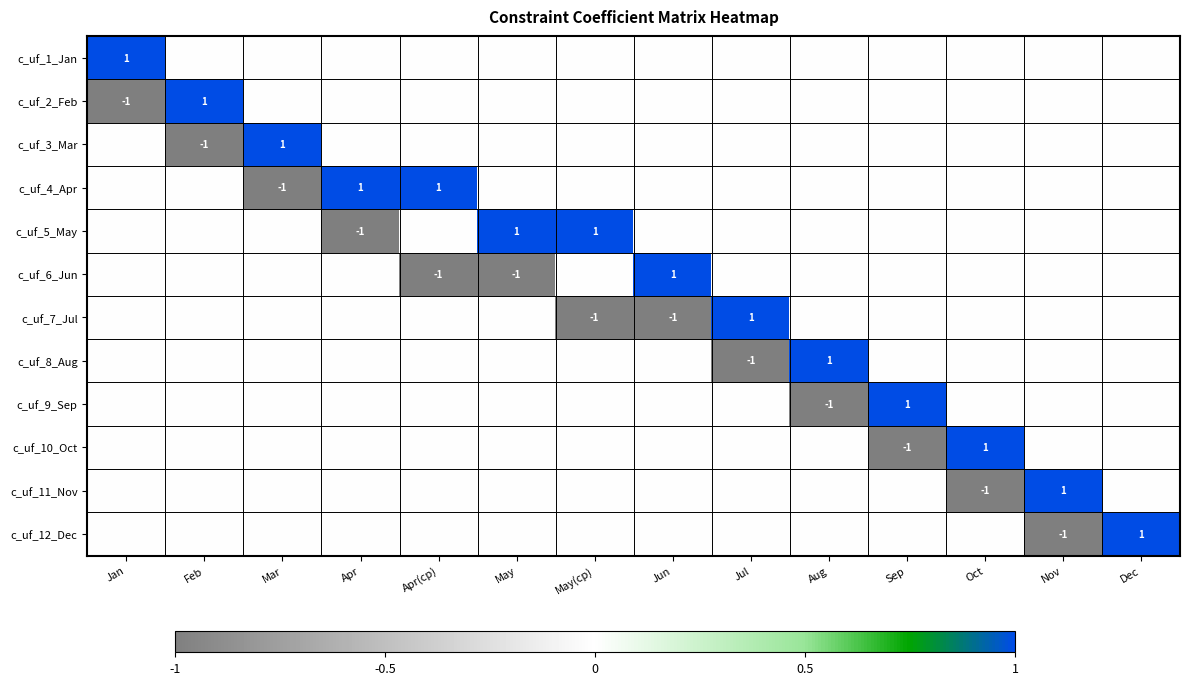

At which category is the sum across all series the highest?

Dec